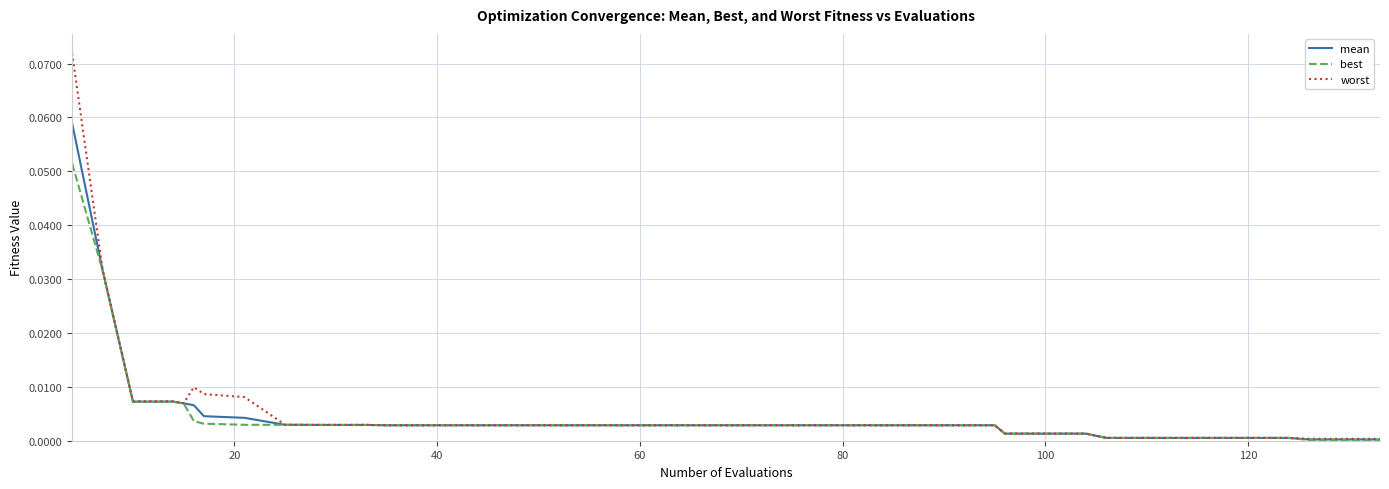

What are all the series names shown in the legend?

mean, best, worst